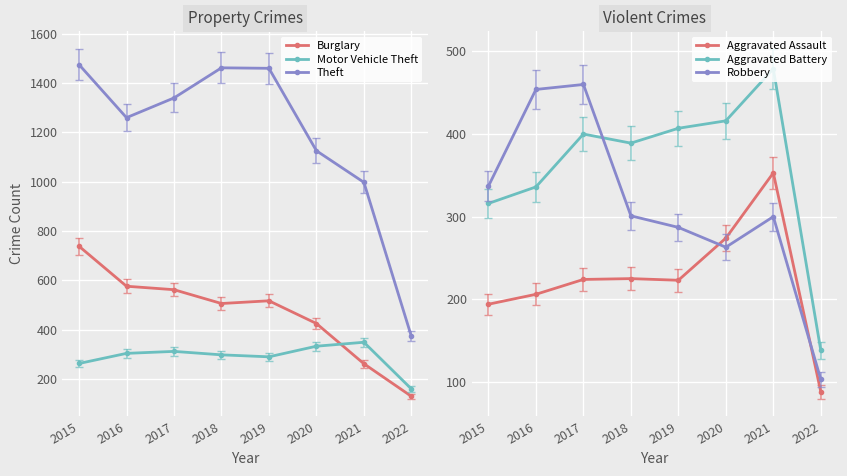

Is this an area chart (filled region under the line)?

No